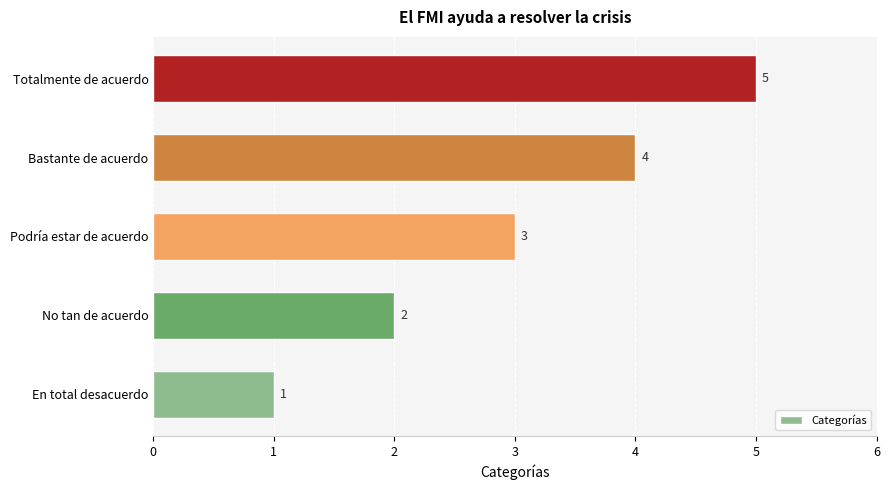

What is the sum of all values?

15